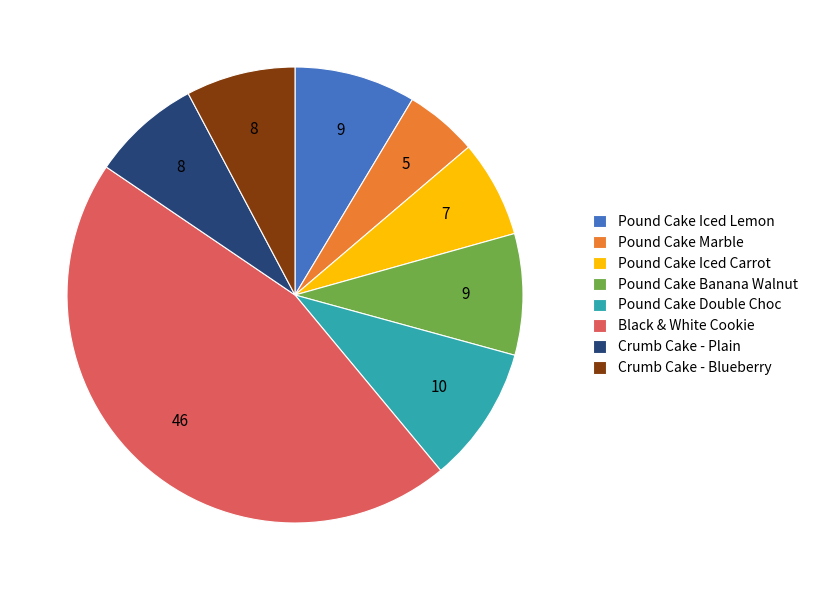

How many slices are in this pie chart?

8